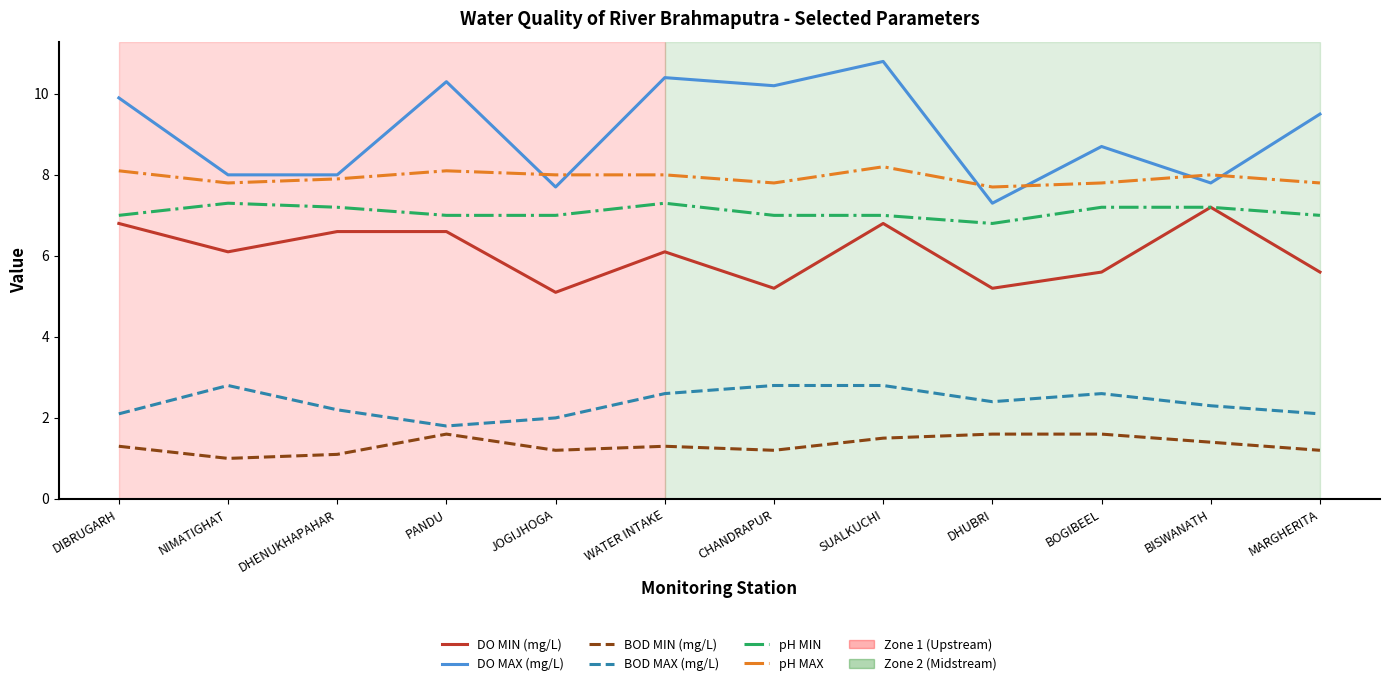

What is the sum of all DO MAX (mg/L) values?

108.6